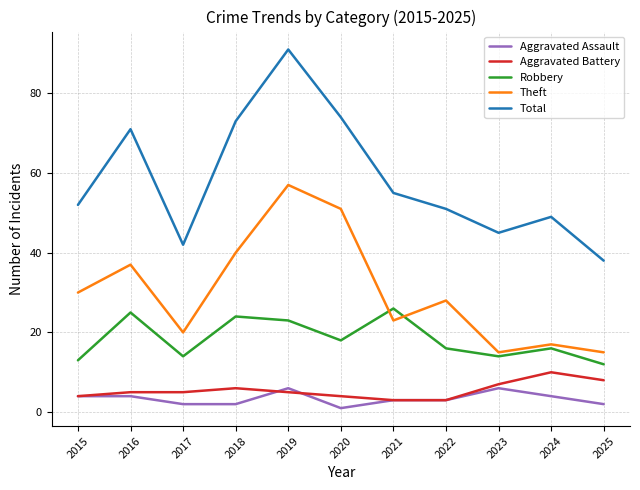

True or false: Robbery and Aggravated Assault intersect in this chart.

False